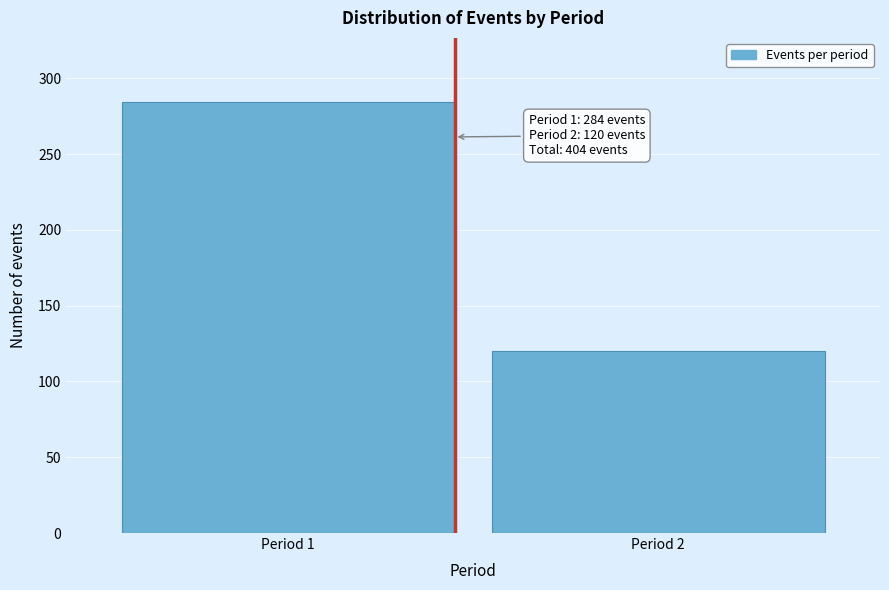

Reading left to right, transcribe all the data shown in this chart.

Period 1=284	Period 2=120